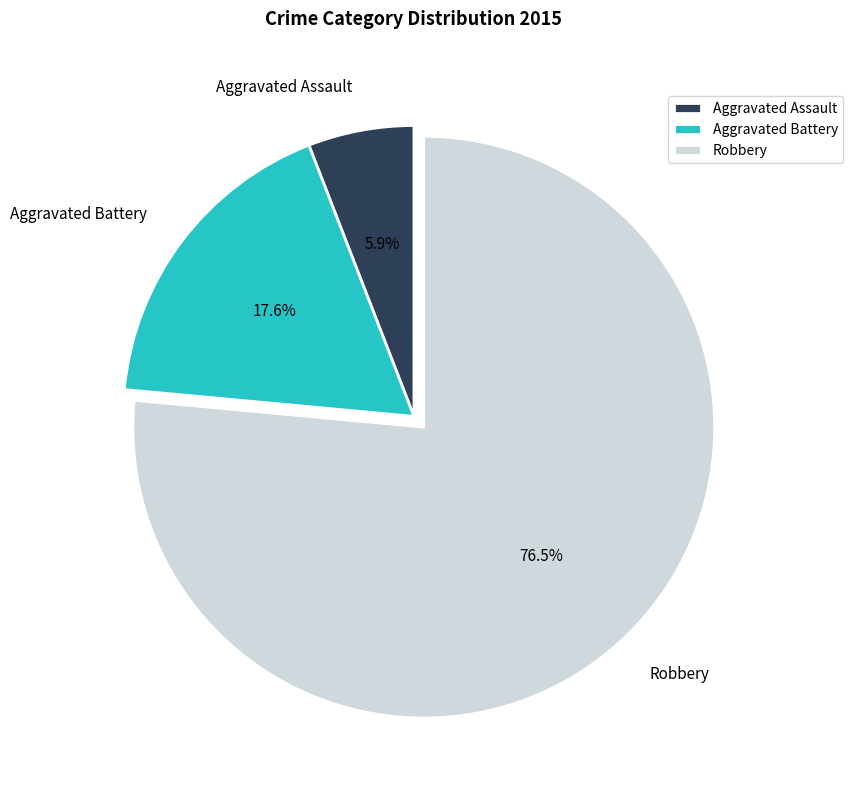

Does any single category account for the majority?

Yes